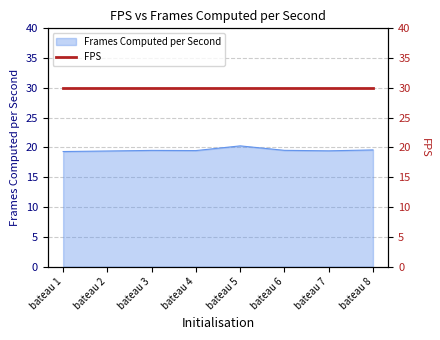

What is the highest value of the Frames Computed per Second series?

20.3